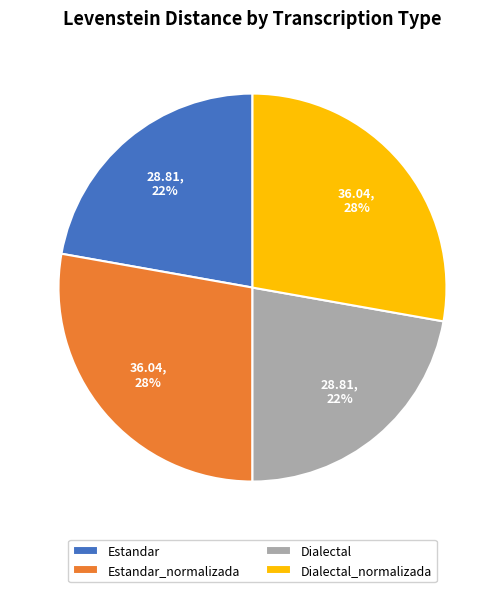

What is the ratio of the value at Dialectal to the value at Estandar_normalizada?

0.8